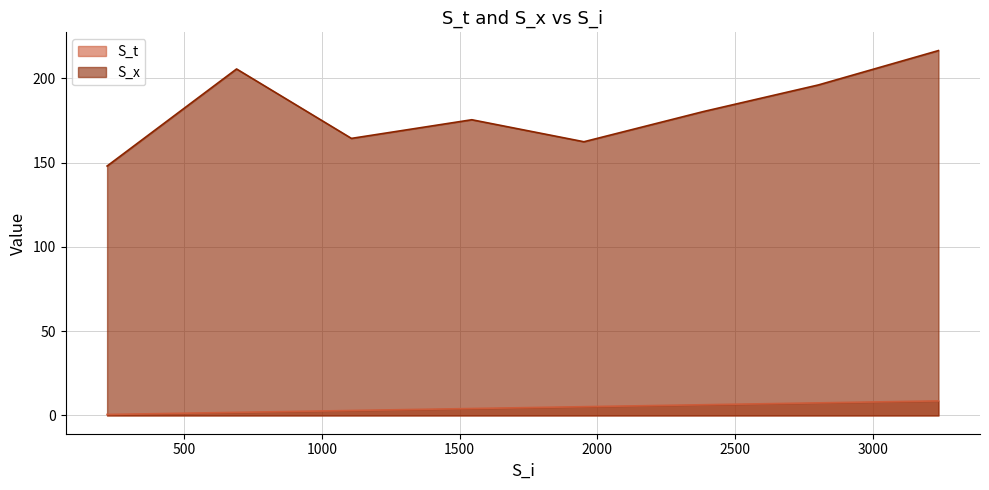

Which series has the largest range (max minus min)?

S_x